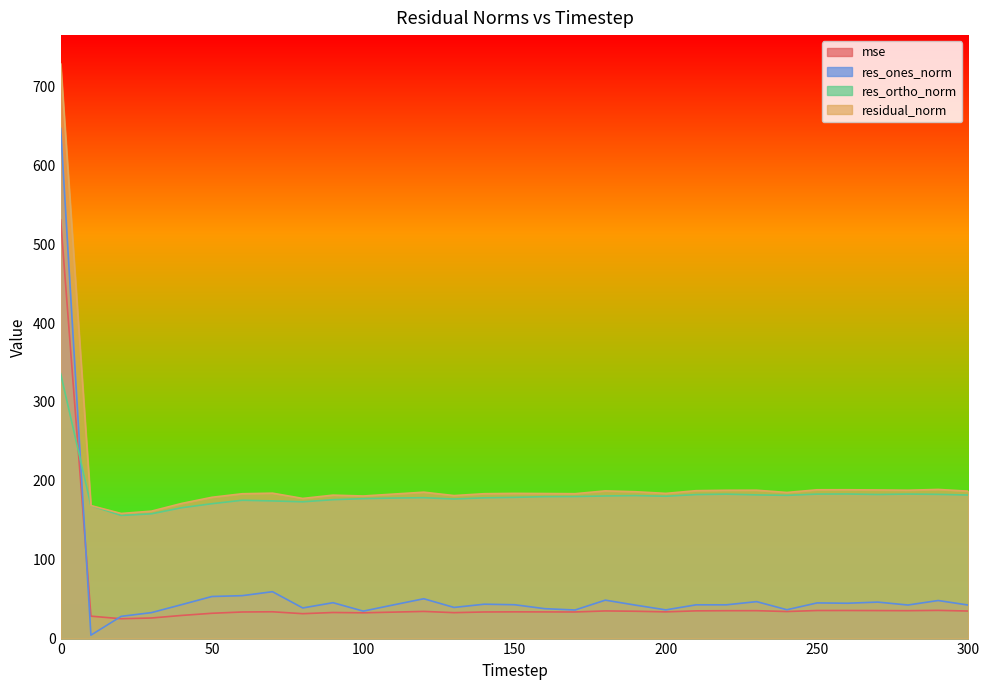

Which series changed the most between 50 and 170?

res_ones_norm